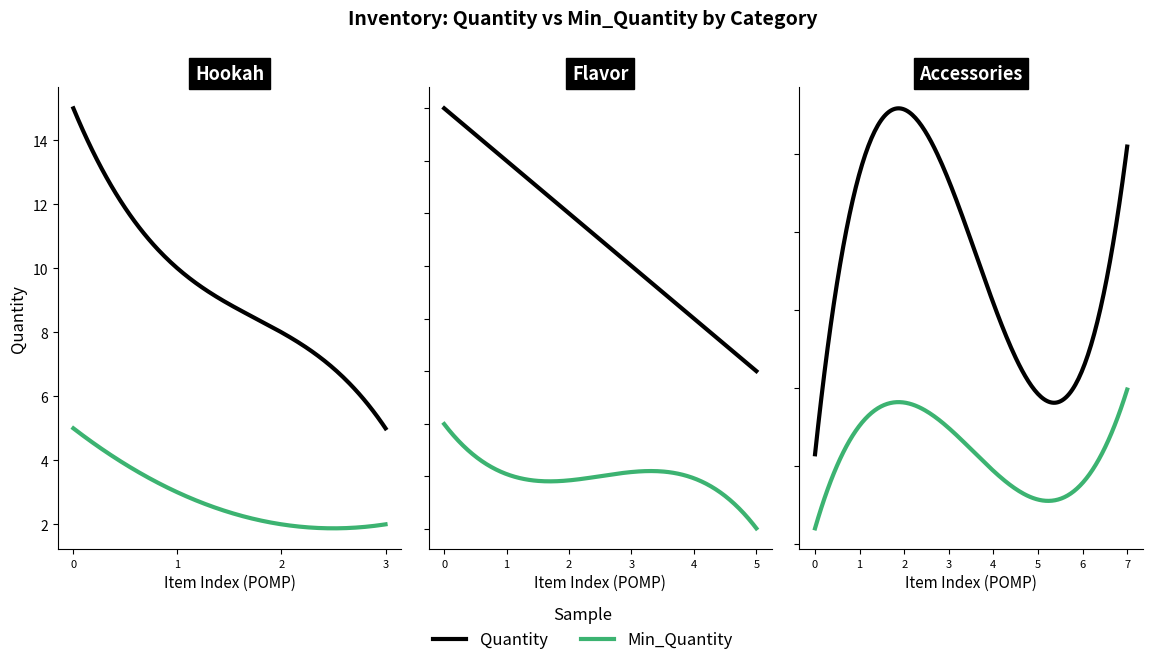

Is this an area chart (filled region under the line)?

No